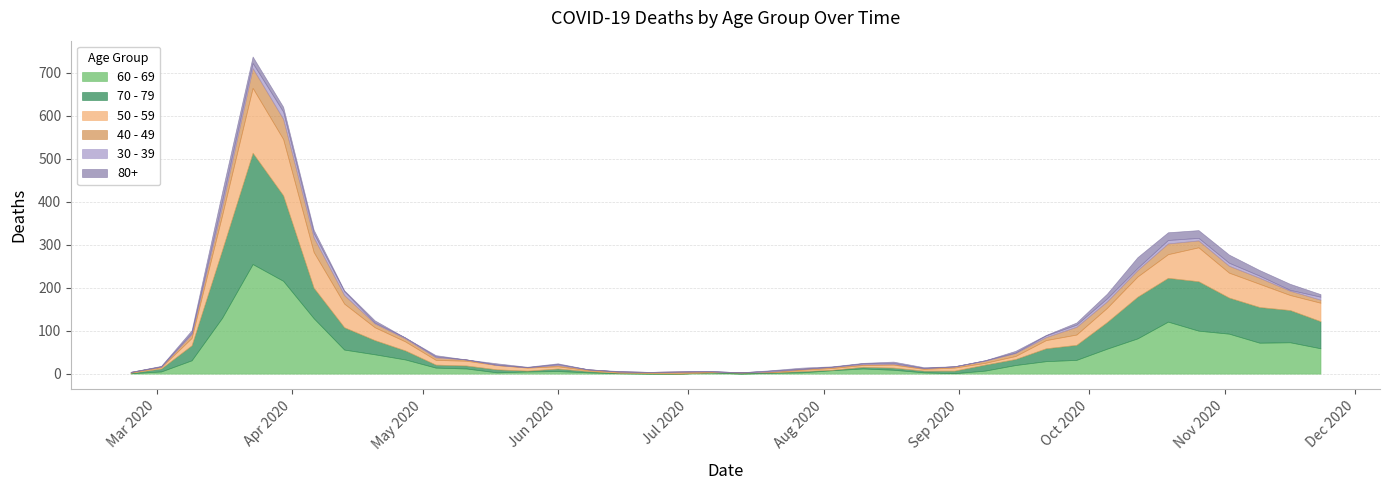

Is the value of 60 - 69 at 2020-04-20 greater than the value of 40 - 49 at 2020-02-24?

Yes